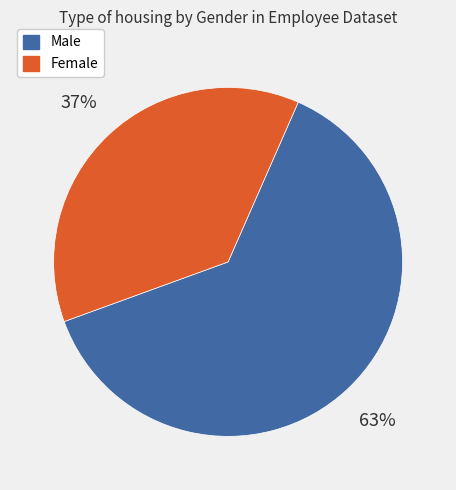

To the nearest percent, what portion does Male represent?

63%